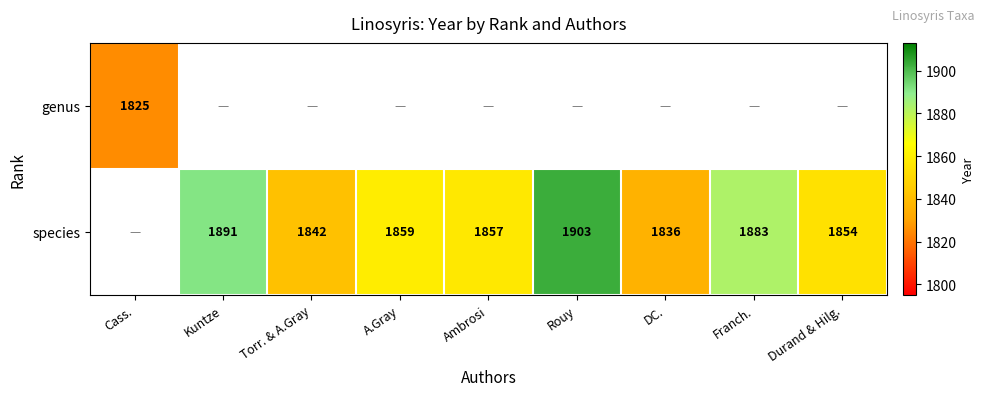

The species series shows 3197 at Franch.. True or false?

False